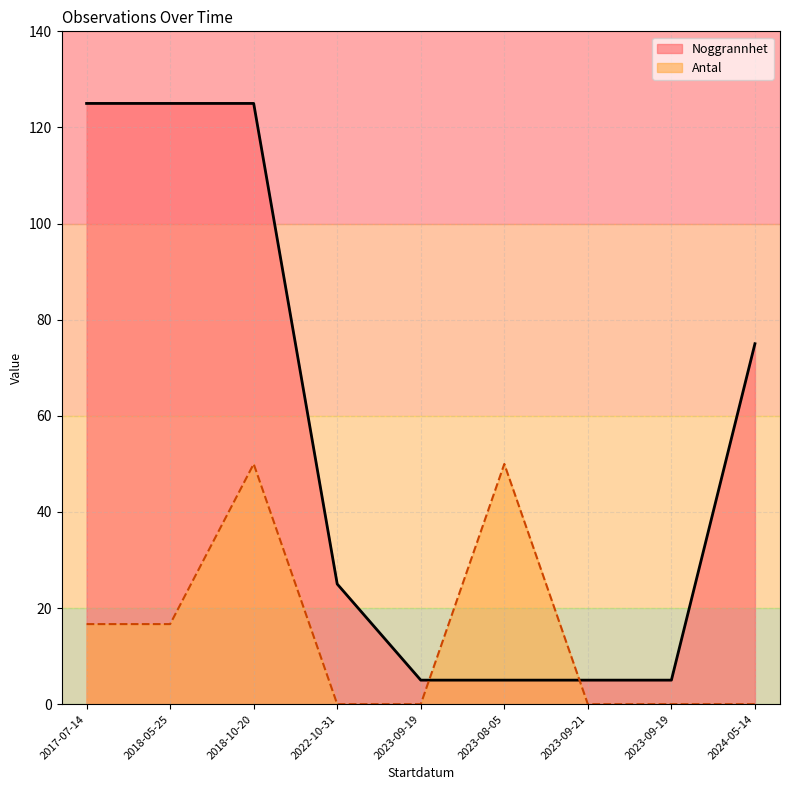

How many lines are shown in the chart?

2